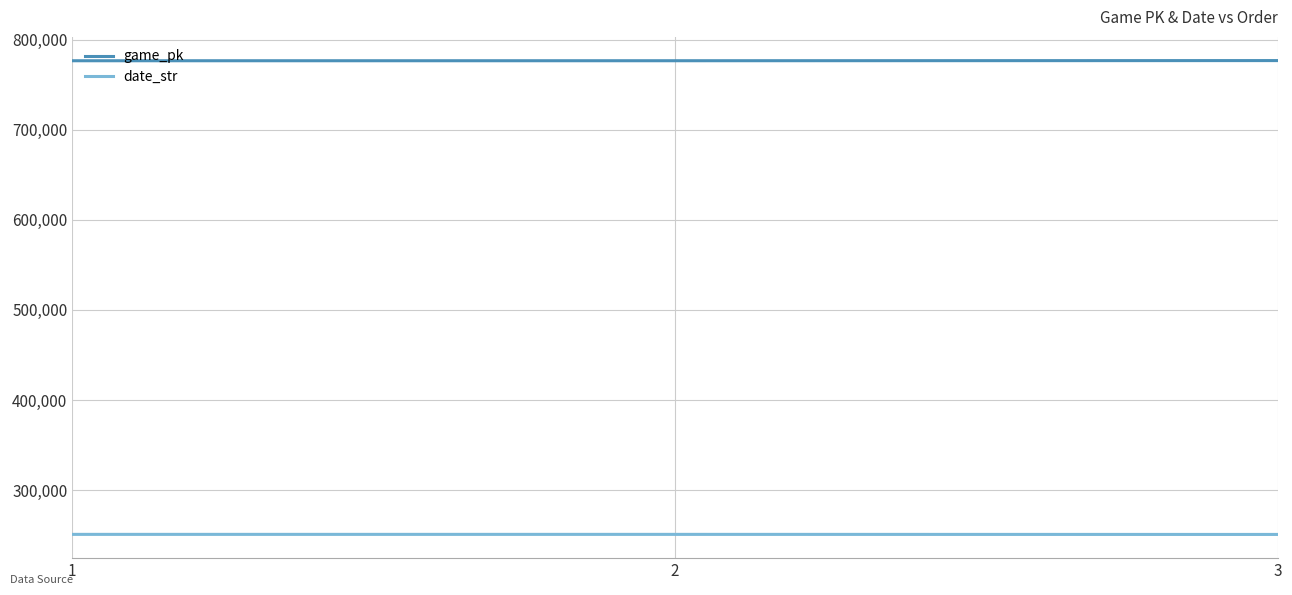

Rank the series by their maximum value, from highest to lowest.

game_pk, date_str